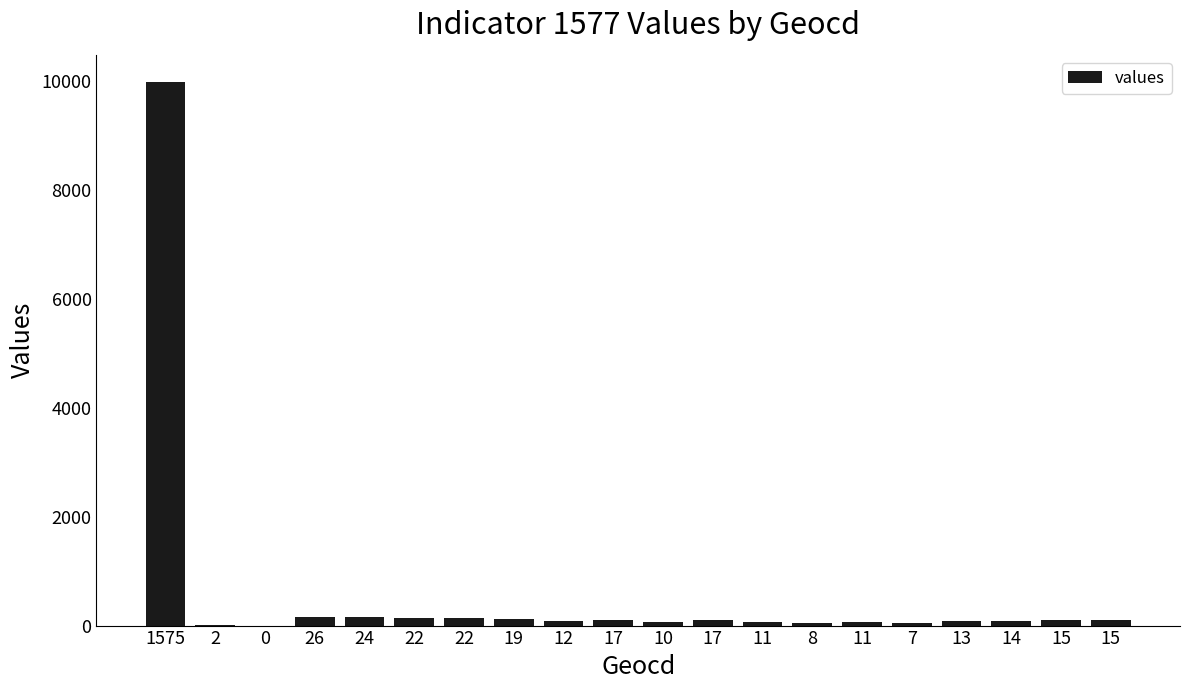

How many data points does each series have?

20